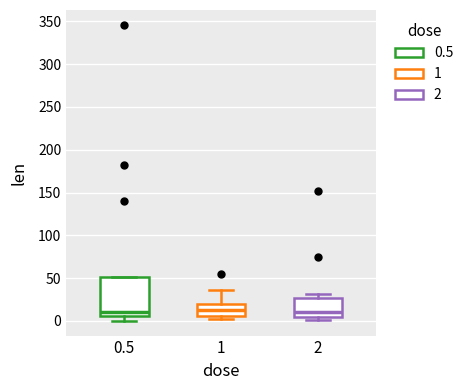

Where does the median line of the box at x = 0.5 sit on the y-axis? The values are not printed on the chart, so give them approximately, as read against the axis.

10